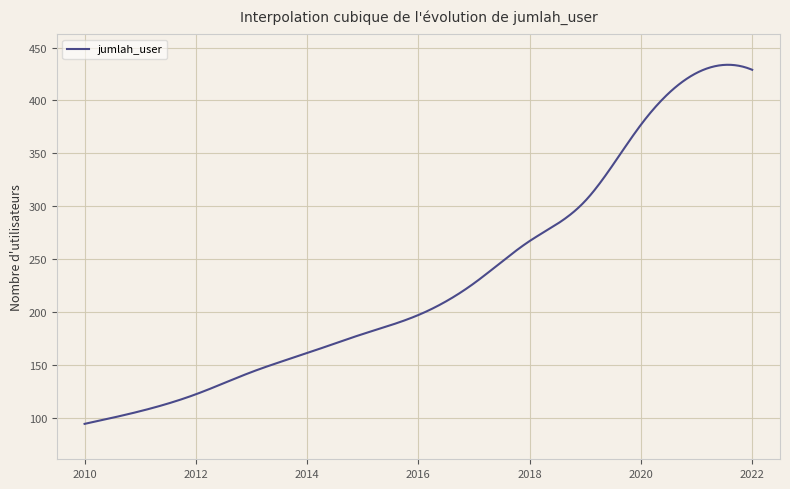

What is the smallest value displayed?

94.0